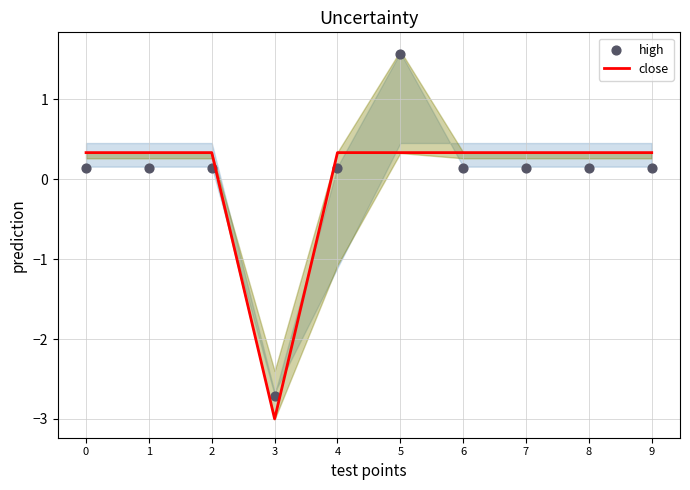

What are all the series names shown in the legend?

close, high